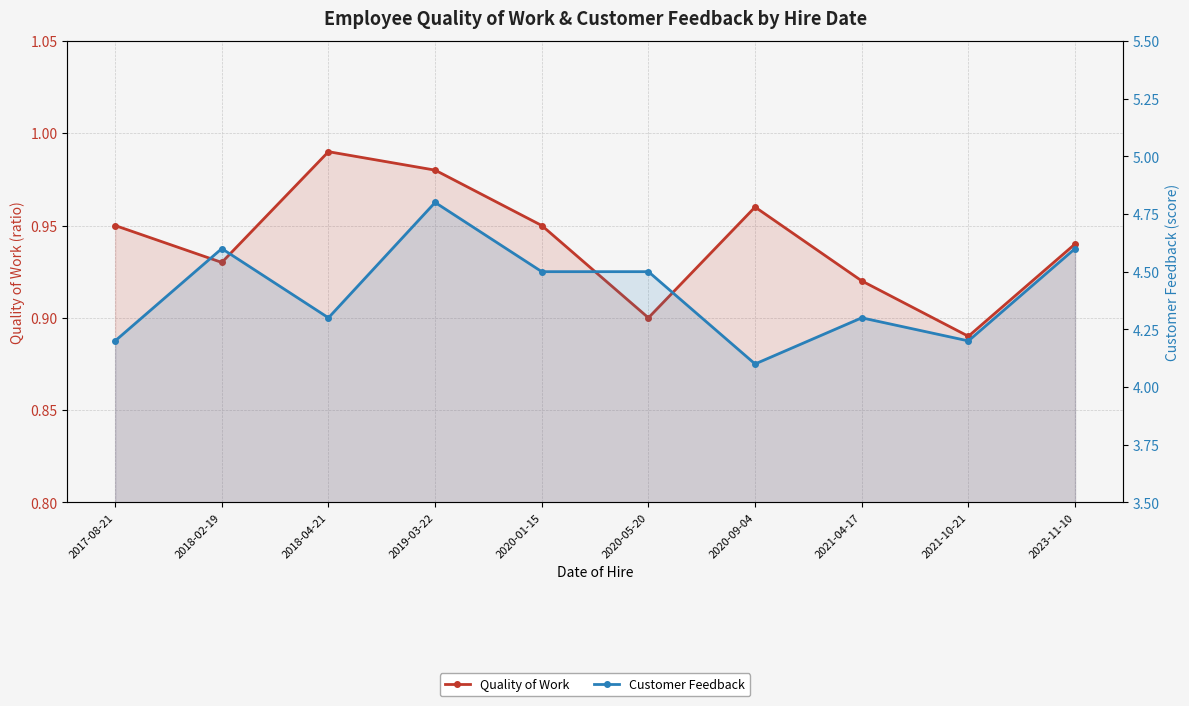

What is the difference between the maximum and minimum values in the Customer Feedback series?

0.7